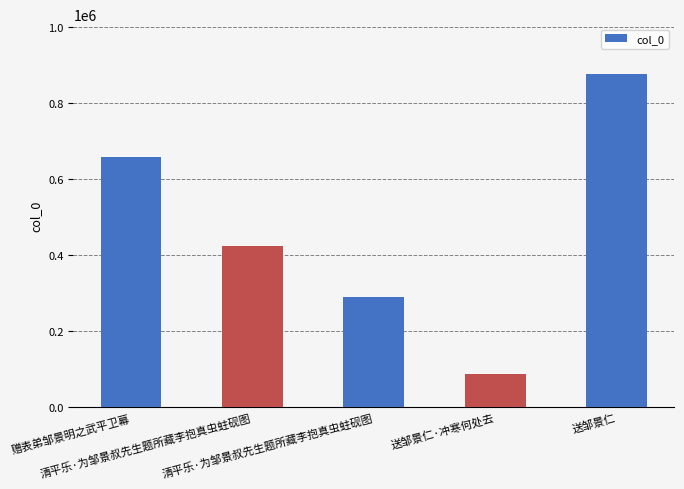

What is the sum of all values?

2341137